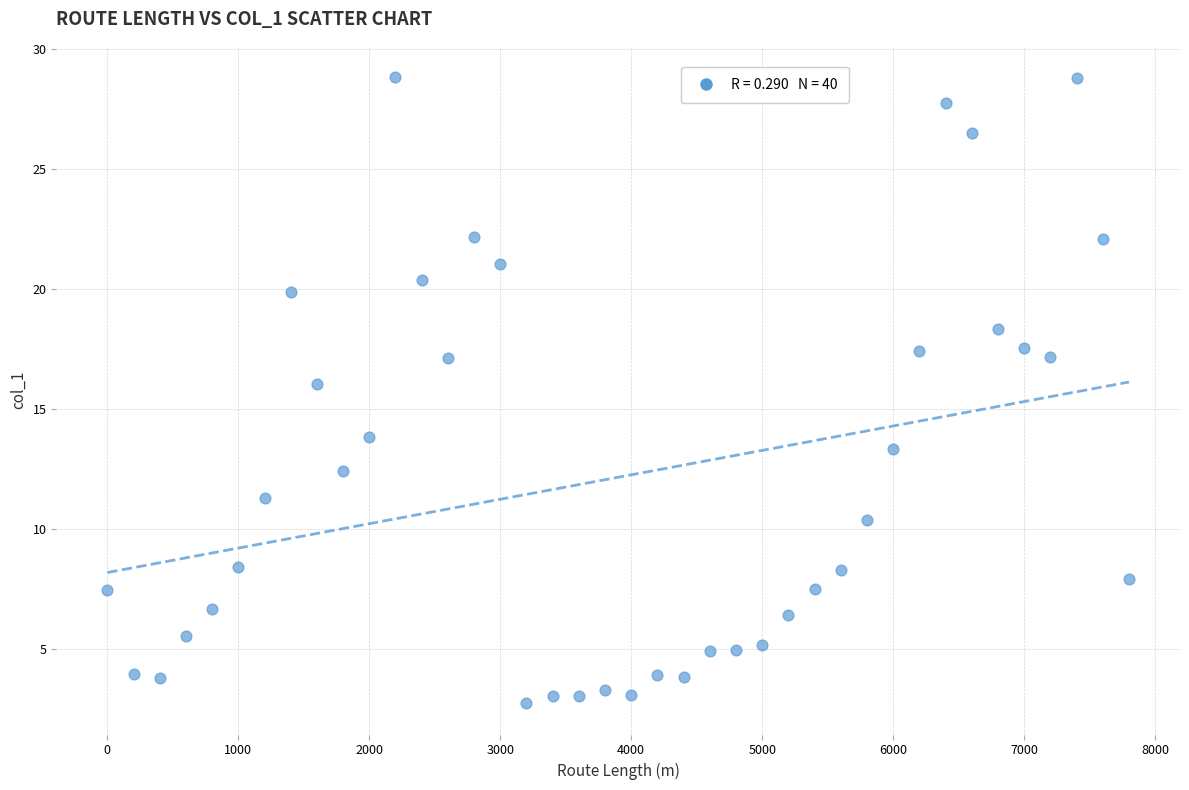

What is the range of Y values (max minus min)?

26.1